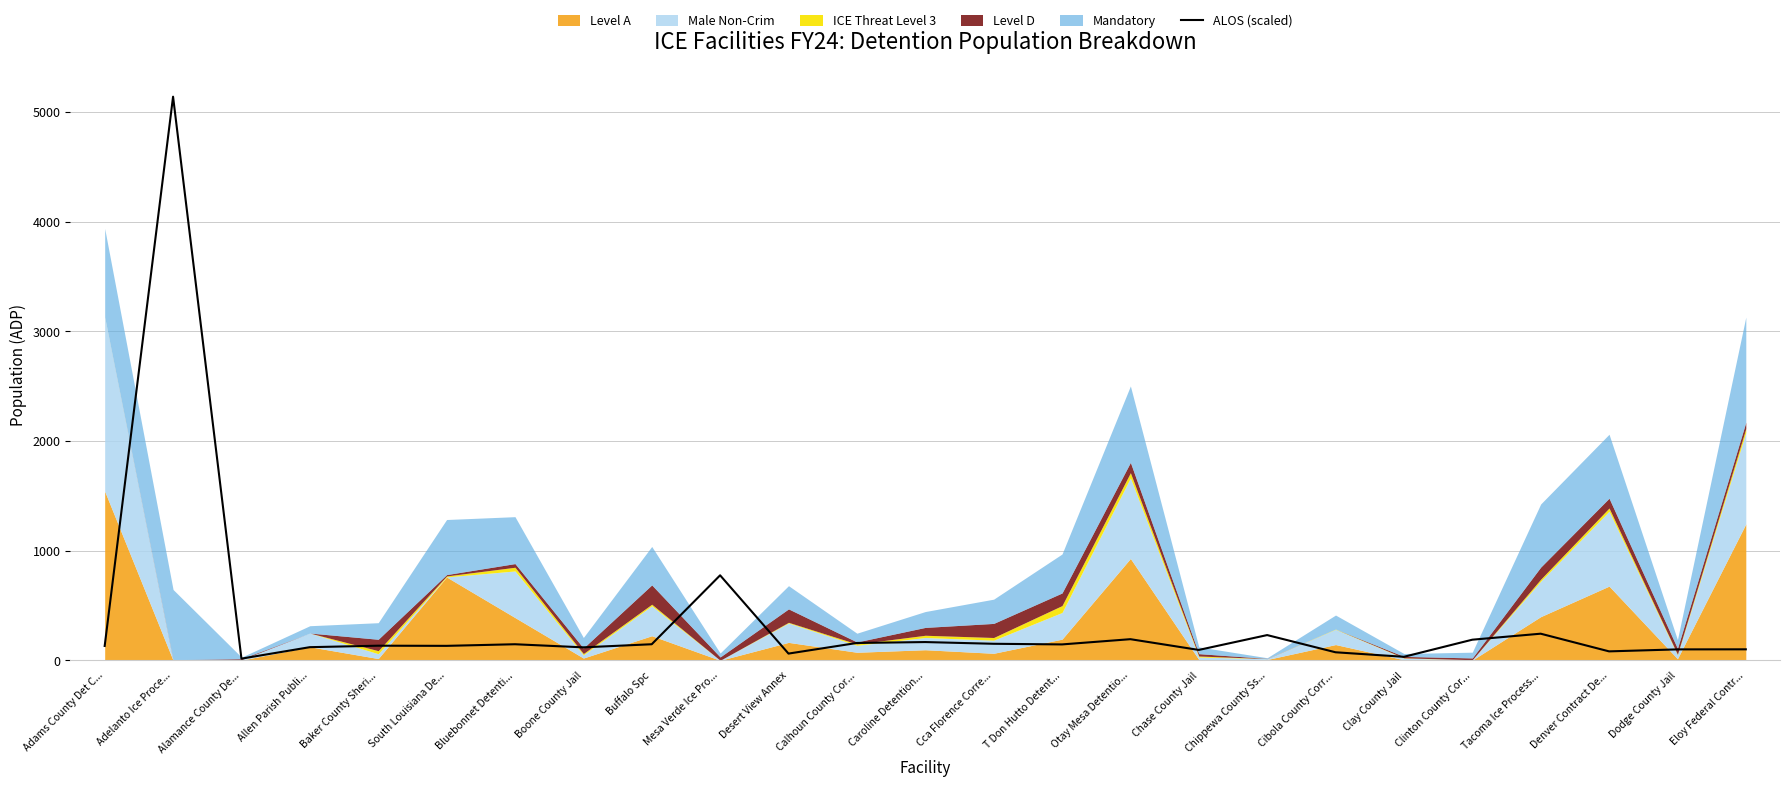

The chart shows a value of 380.3 at Tacoma Ice Process.... True or false?

False